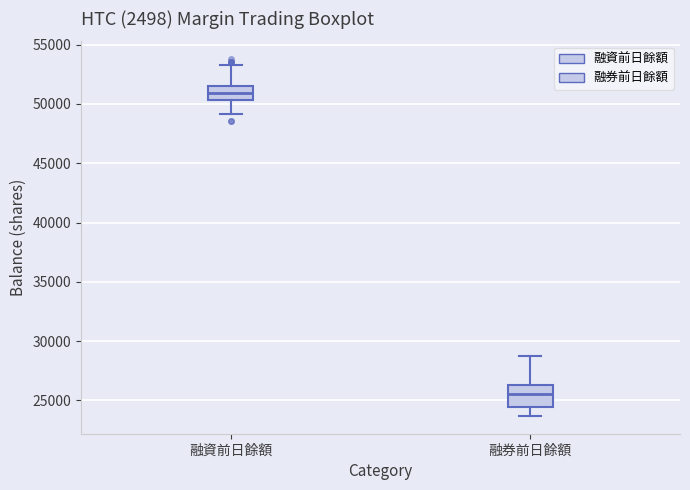

Which box has the lowest median line?

融券前日餘額